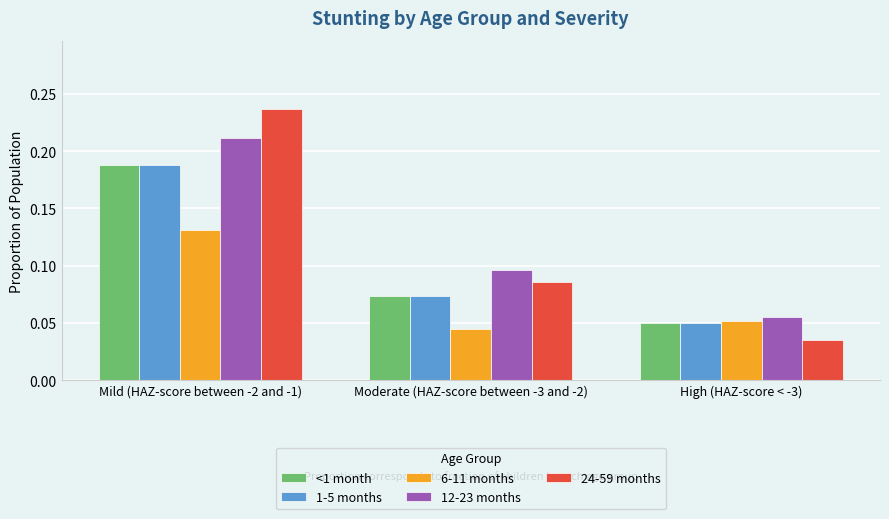

At which label does 6-11 months reach its minimum?

Moderate (HAZ-score between -3 and -2)